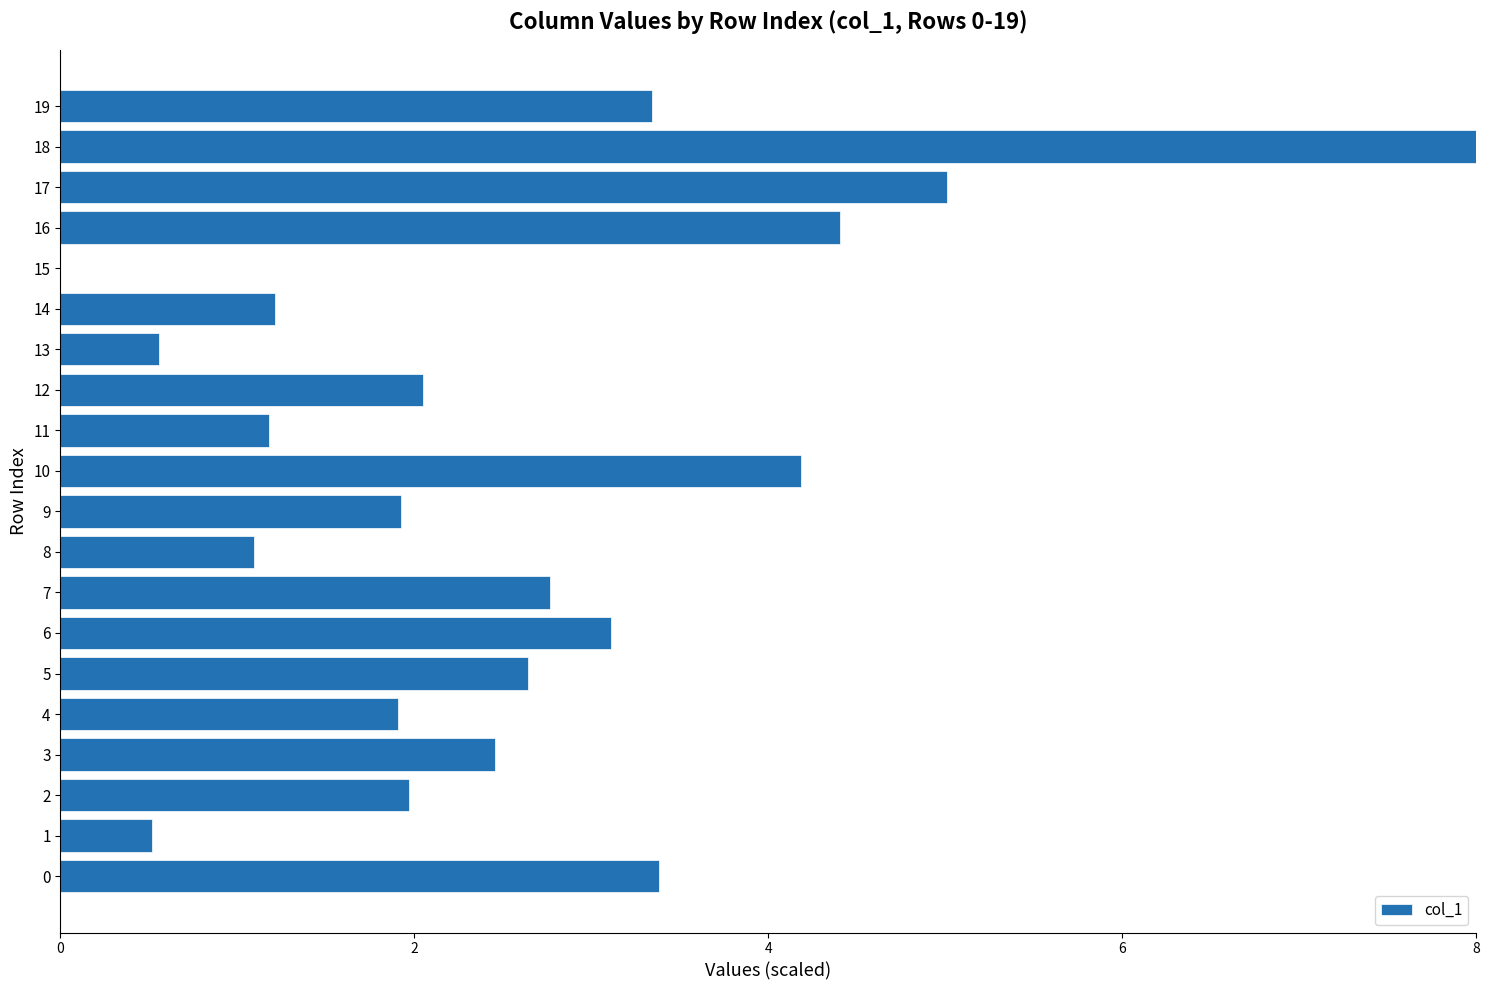

What is the change in value from 9 to 18?

+6.1